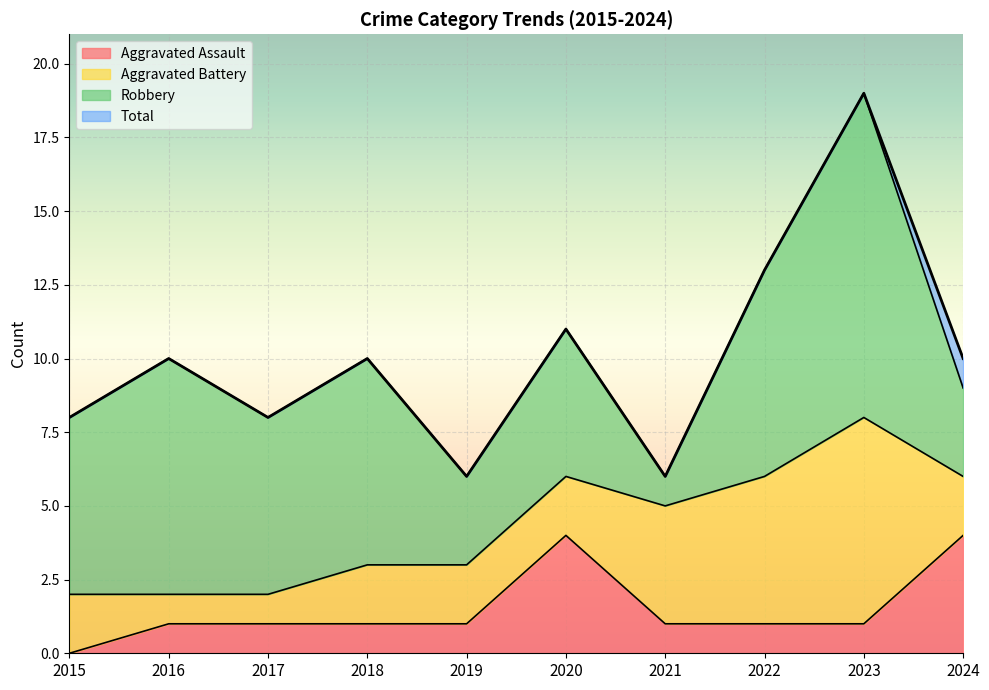

The Aggravated Assault series shows 1 at 2021. True or false?

True